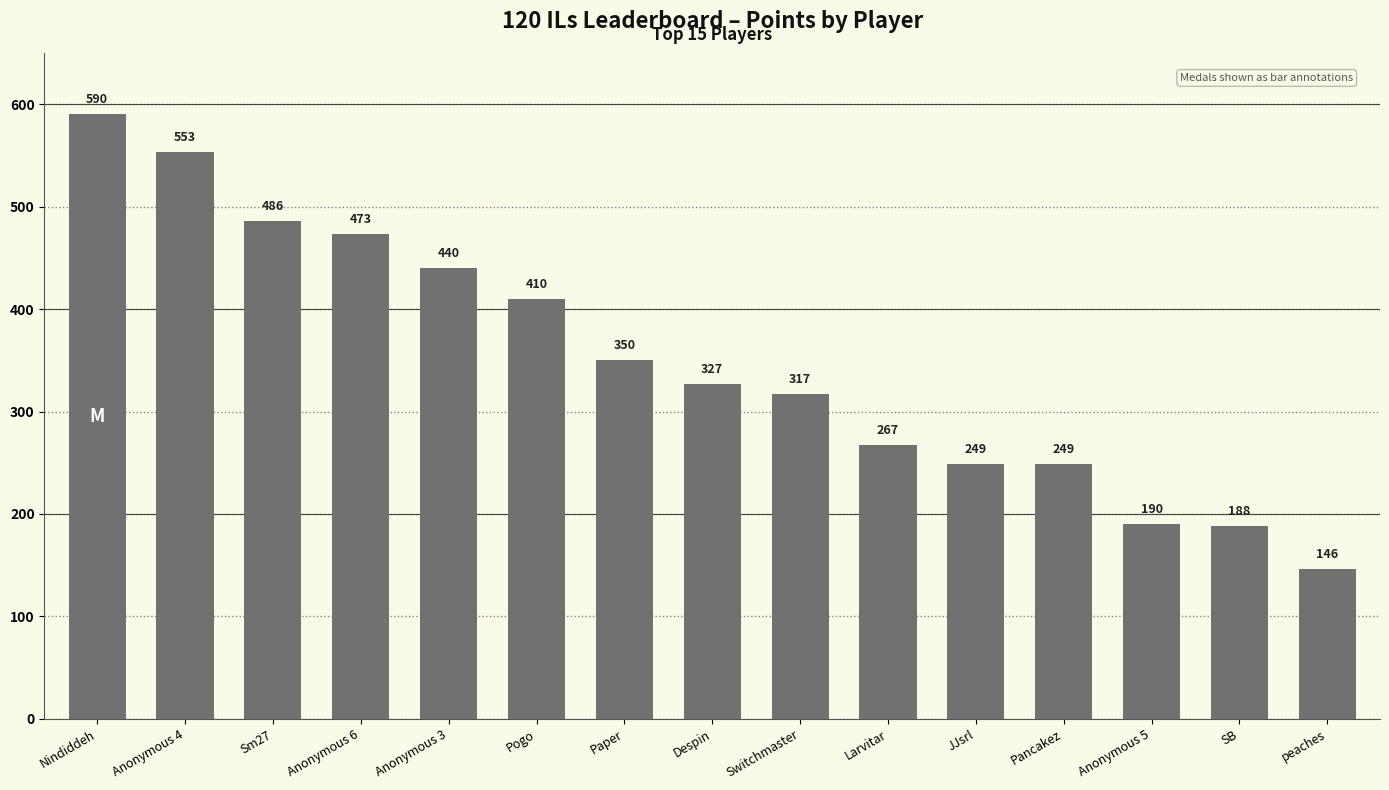

Reading left to right, list all the values displayed in this chart.

590	553	486	473	440	410	350	327	317	267	249	249	190	188	146